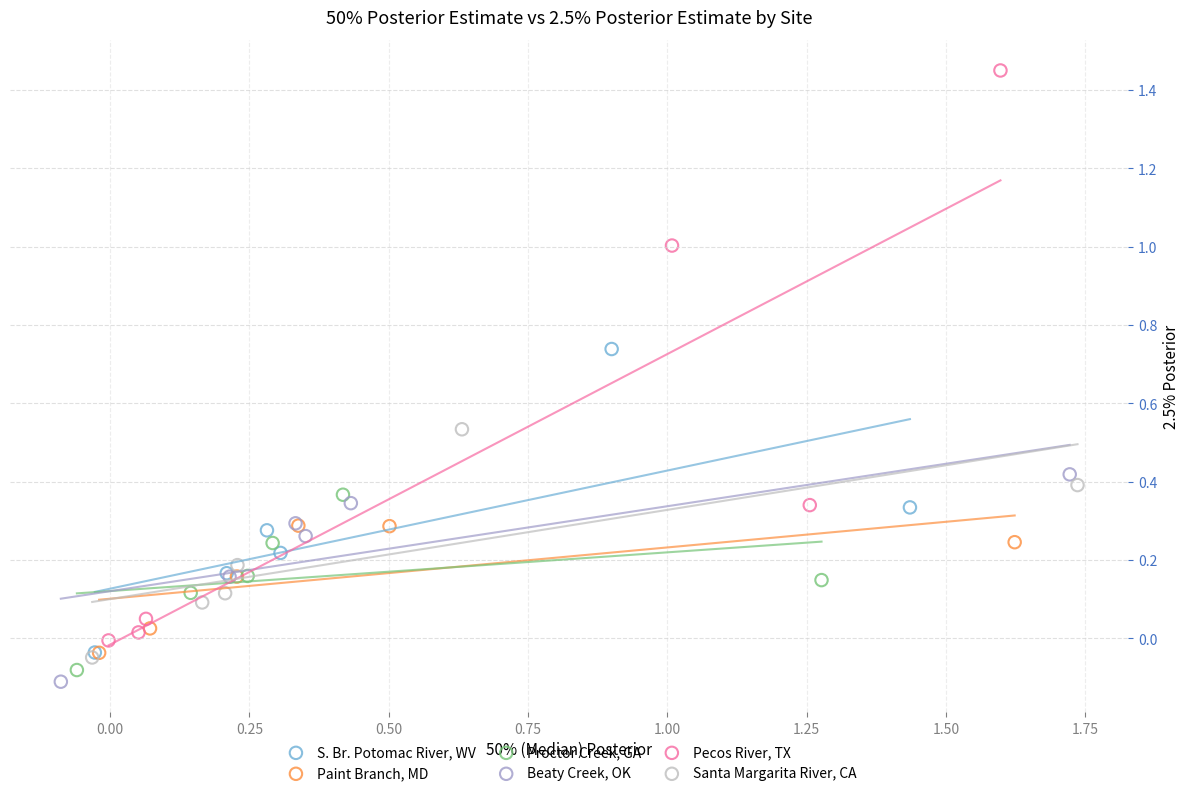

Which series reaches the maximum Y coordinate?

Pecos River, TX